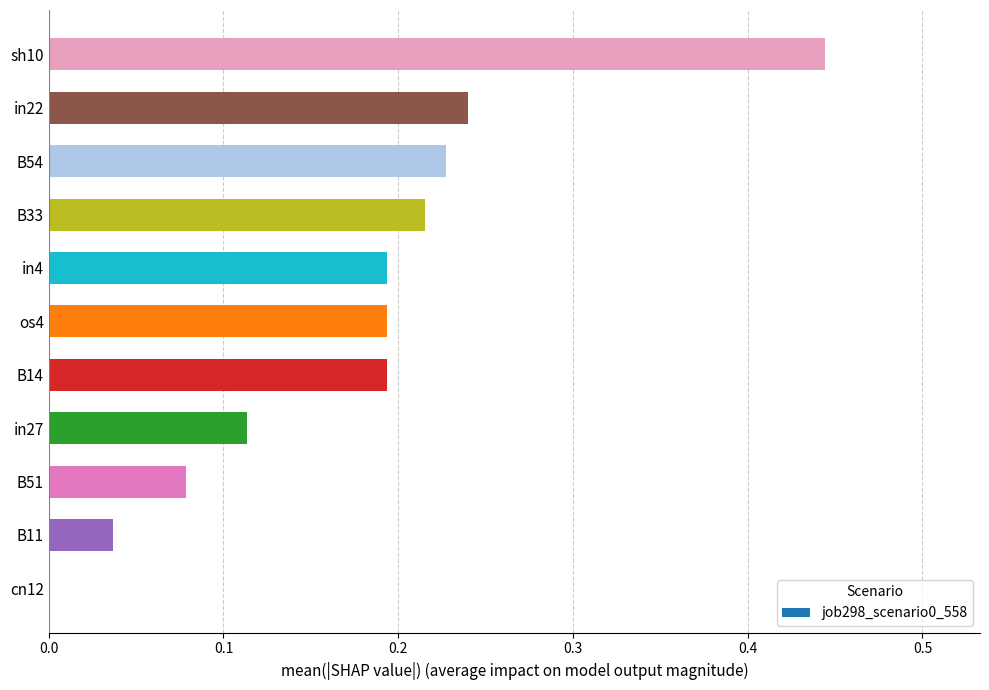

Which has a higher value, in4 or sh10?

sh10